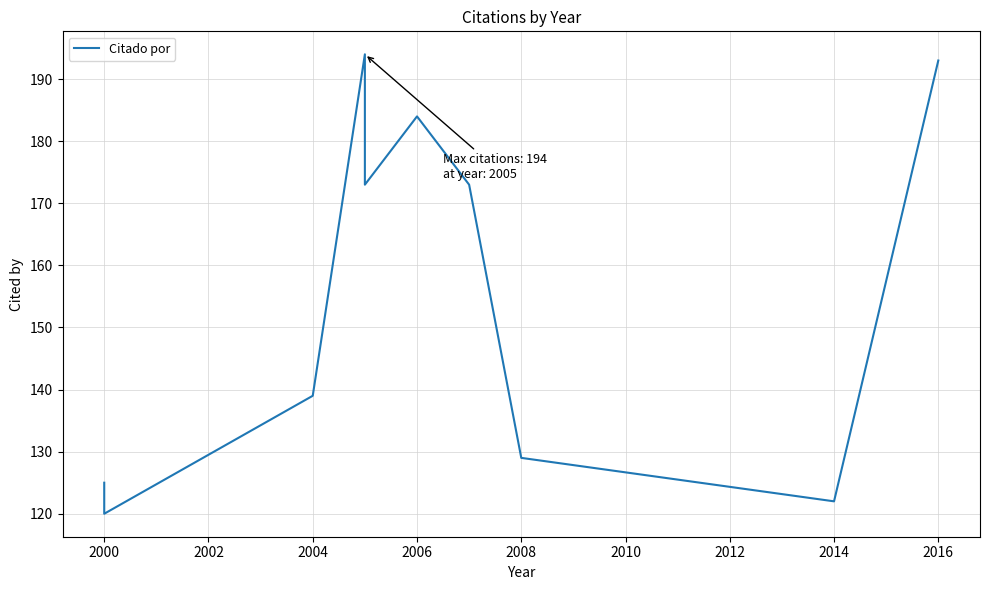

The chart shows a value of 277 at 2006. True or false?

False